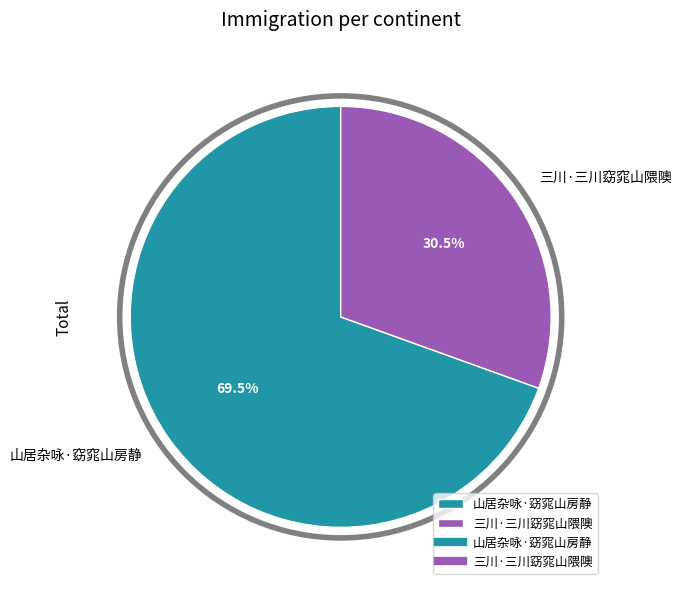

What is the smallest slice in the pie chart?

三川·三川窈窕山隈隩